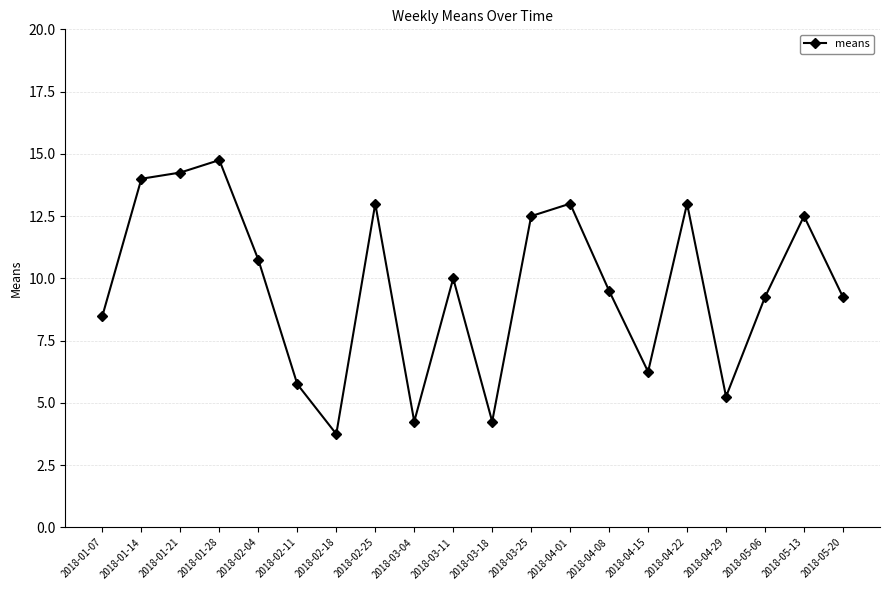

Is it true that the value at 2018-04-29 is 2.6?

False